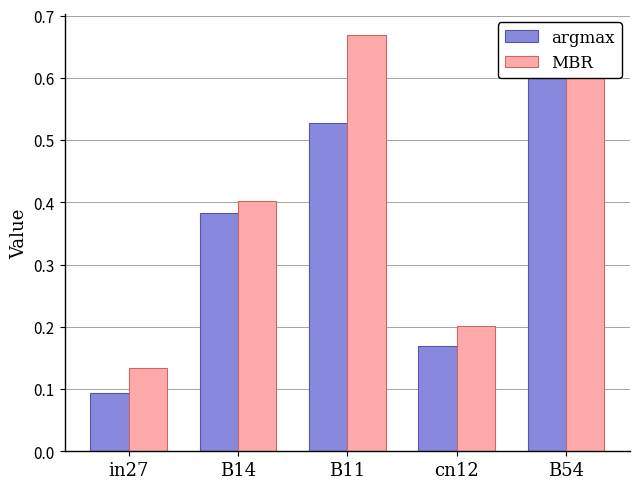

Rank the series by their average value, from highest to lowest.

MBR, argmax